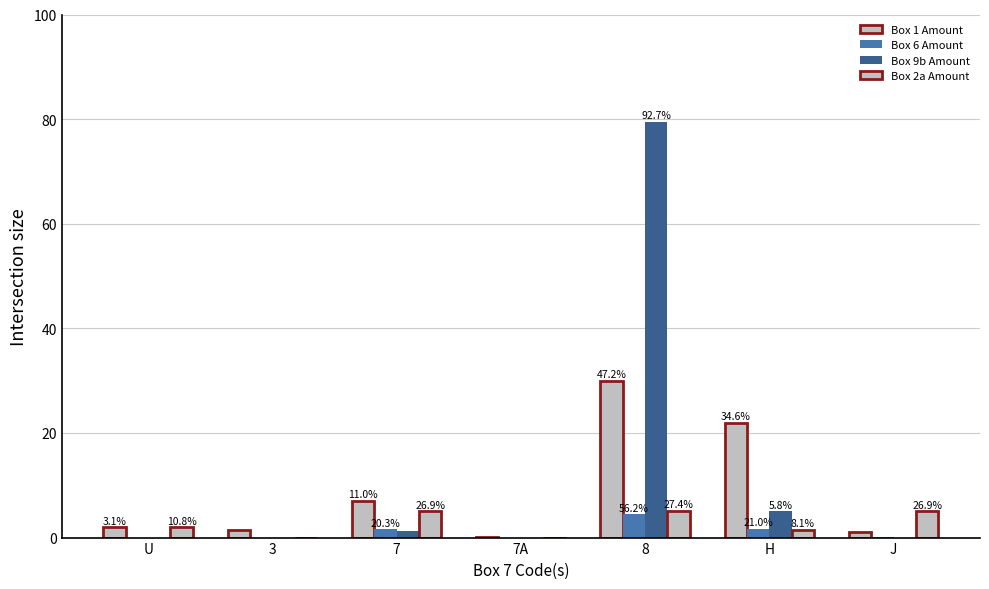

At which category is the sum across all series the highest?

8